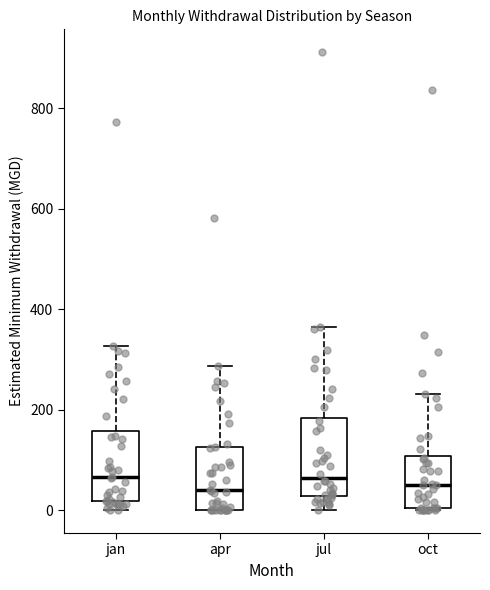

Reading left to right, transcribe this box plot: for each box, give where its median line is, the range the box spans, and where its two whiskers end, as read against the y-axis. The values are not printed on the chart, so give them approximately, as read against the axis.

jan: median 60, box 20 to 160, whiskers 0 to 320
apr: median 40, box 0 to 120, whiskers 0 to 280
jul: median 60, box 20 to 180, whiskers 0 to 360
oct: median 60, box 0 to 100, whiskers 0 to 240